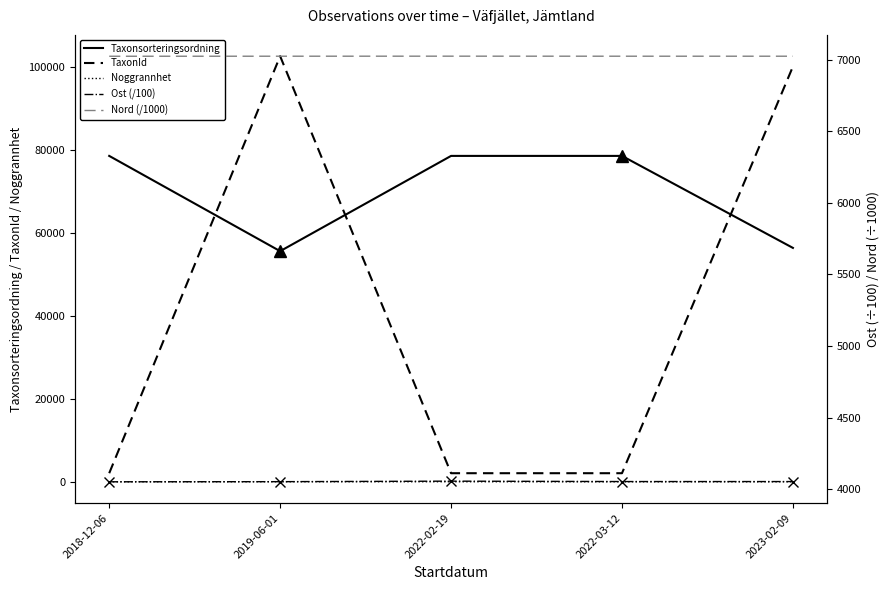

What is the label of the 5th point from the right?

2018-12-06